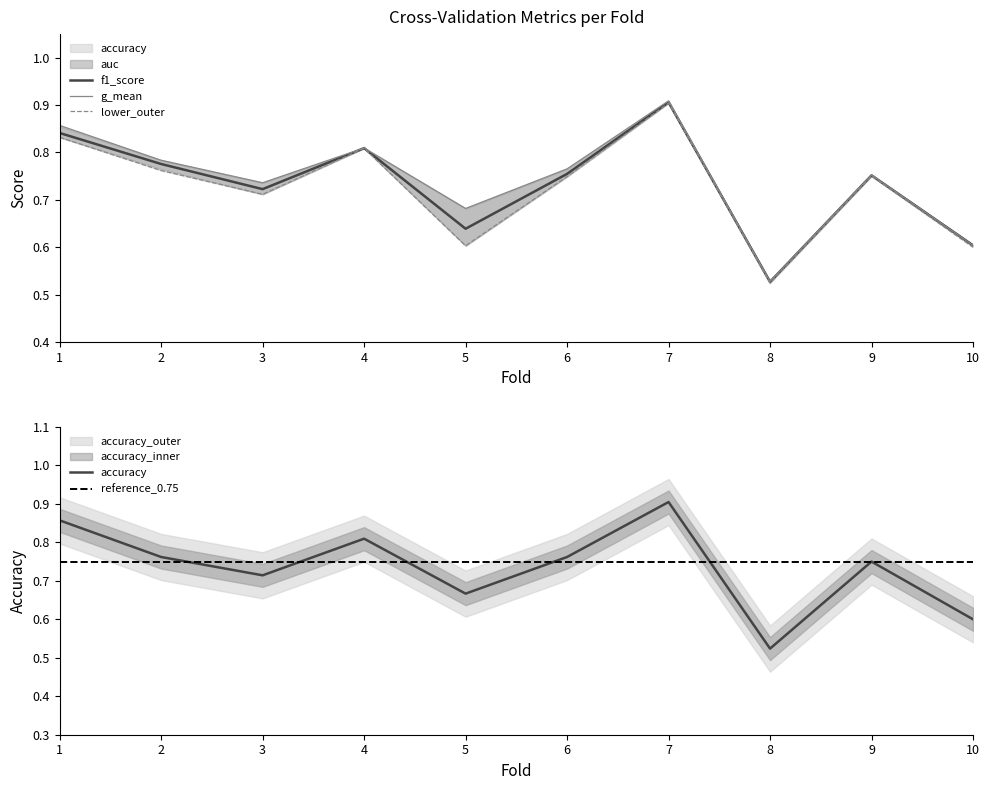

At which label is f1_score closest to 0?

8